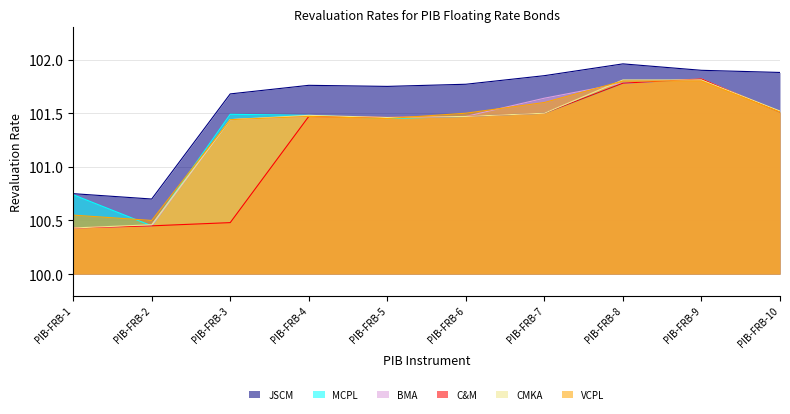

Between which two adjacent categories do BMA and MCPL first intersect?

PIB-FRB-4 and PIB-FRB-5